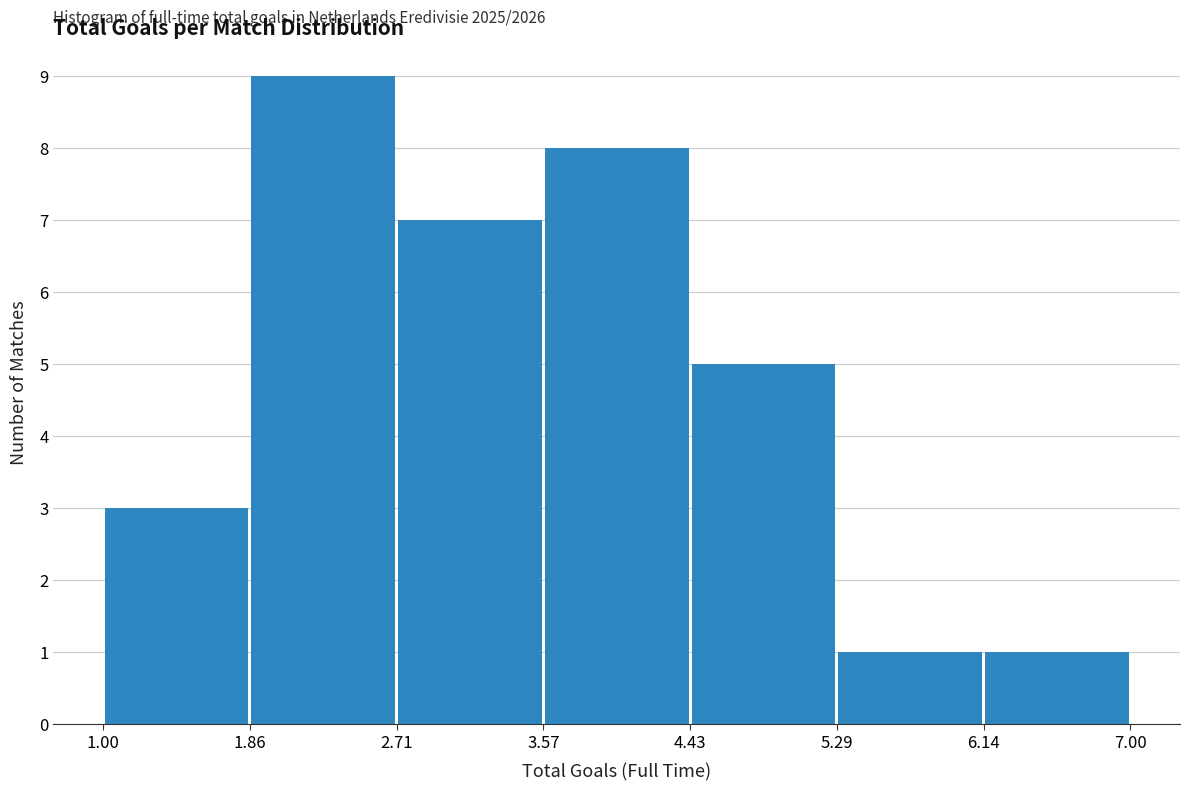

Which range on the x-axis has the tallest bar?

1.86 to 2.71